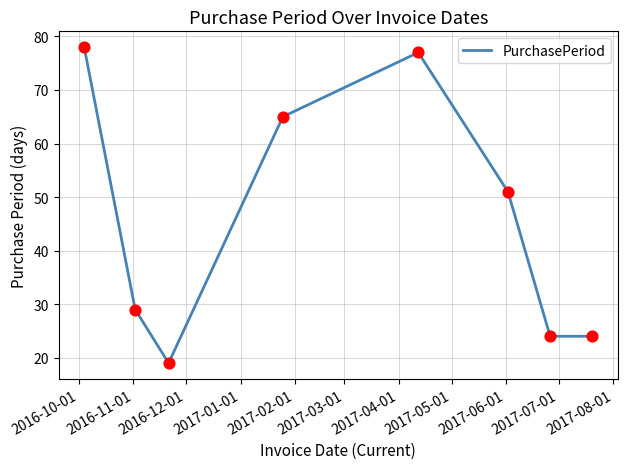

What is the maximum value shown in the chart?

78